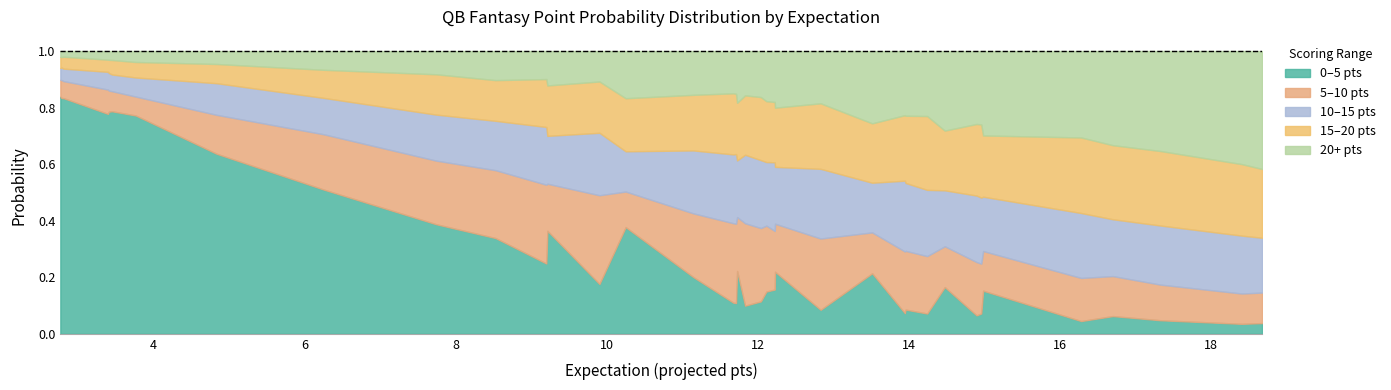

Is it true that prob_20+ equals 0.2 at Joe Flacco?

True